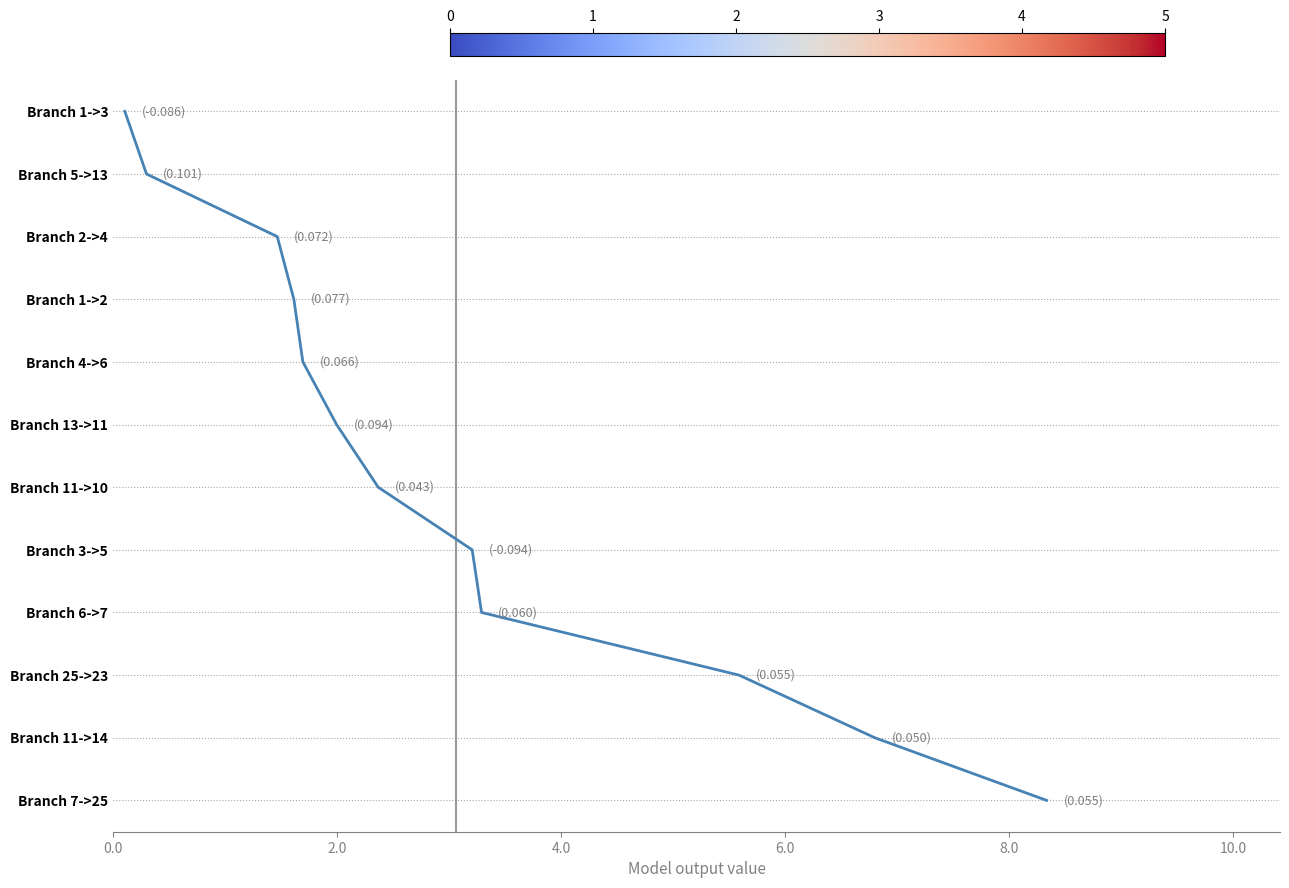

Count the number of values greater than 6.

5